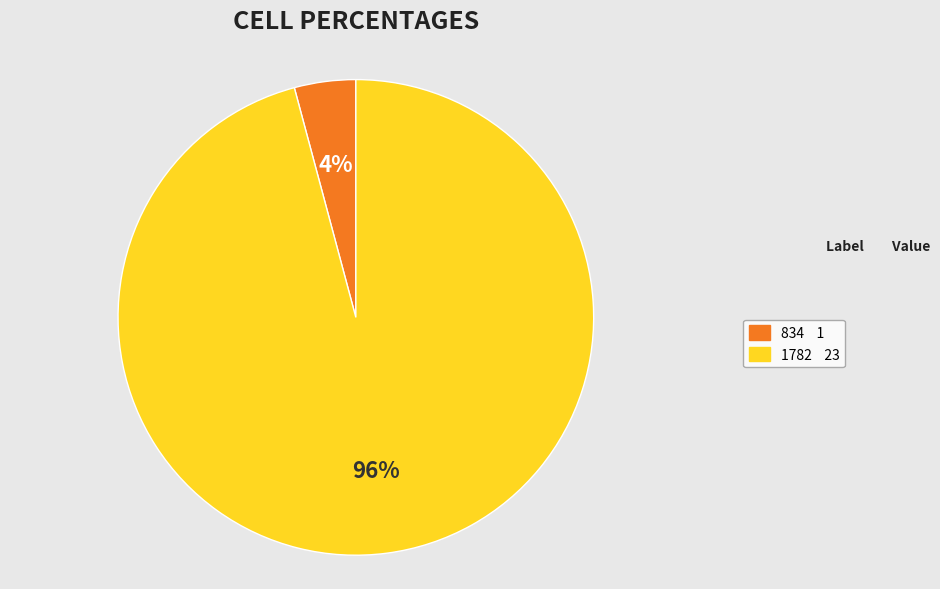

To the nearest percent, what is the combined percentage of 1782 and 834?

100%